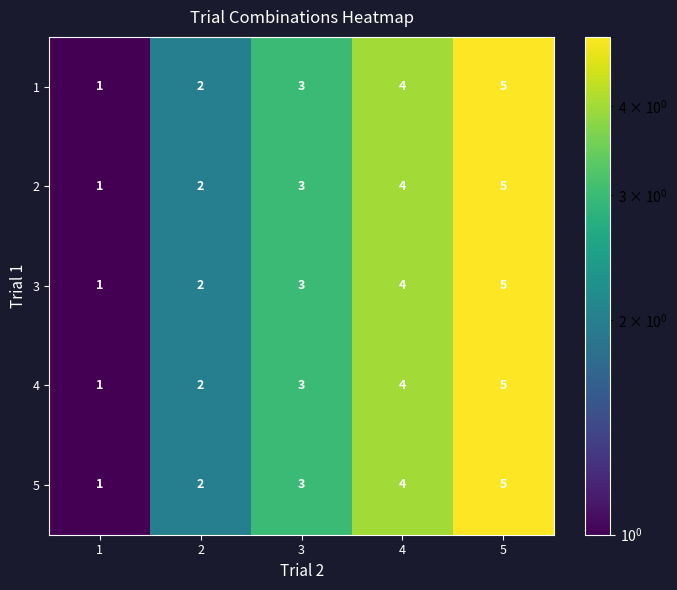

What is the average value of the 1 series?

3